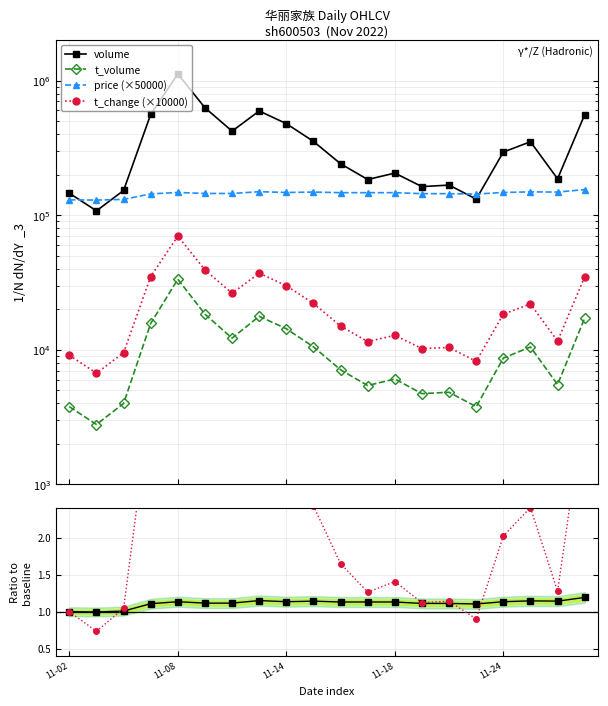

How many categories are shown in the chart?

20